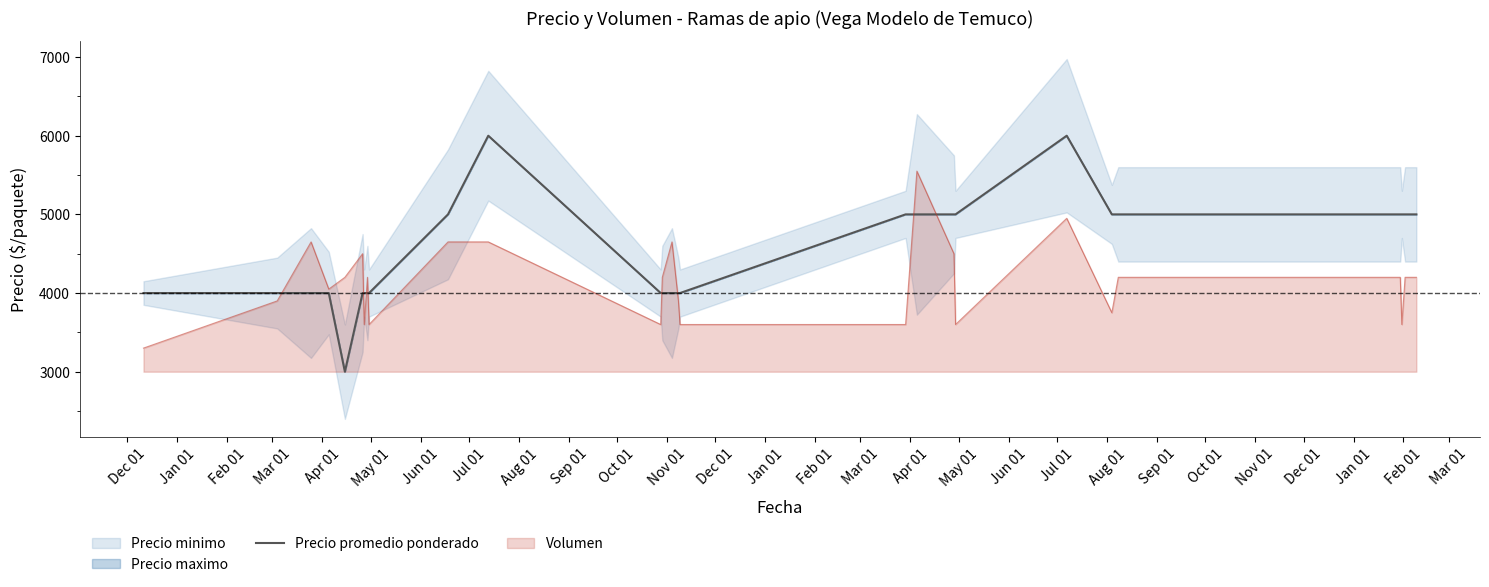

Reading left to right, list all the values displayed in this chart.

4000	4000	4000	4000	3000	4000	4000	4000	4000	5000	6000	4000	4000	4000	4000	4000	5000	5000	5000	5000	6000	5000	5000	5000	5000	5000	5000